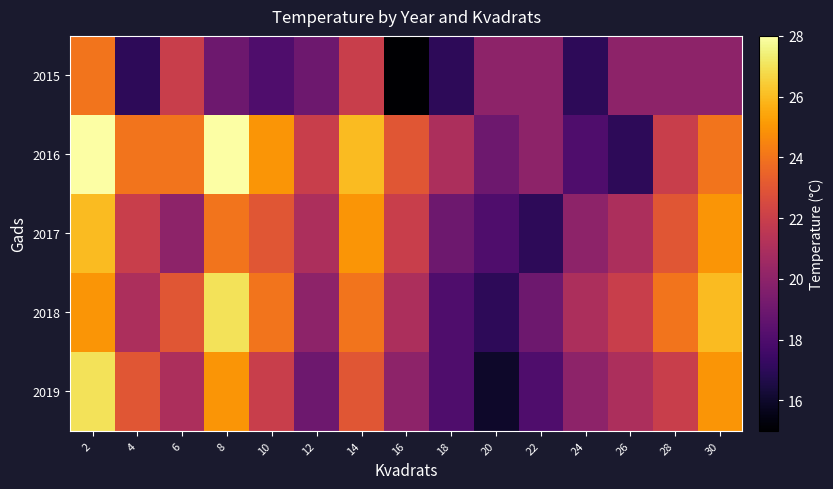

Which series has the largest total across all categories?

2016